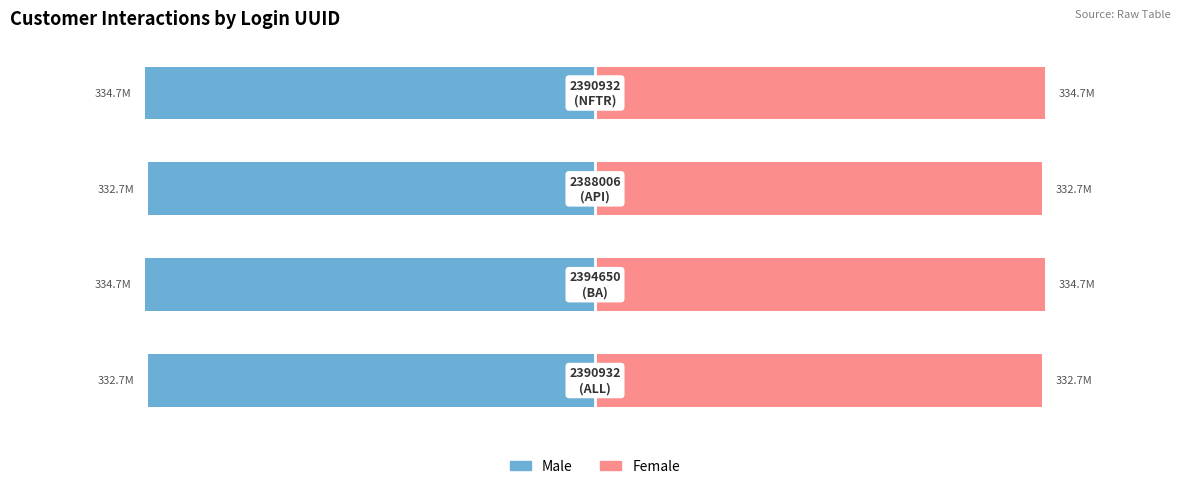

Is it true that Male equals -450.2 at 1?

False